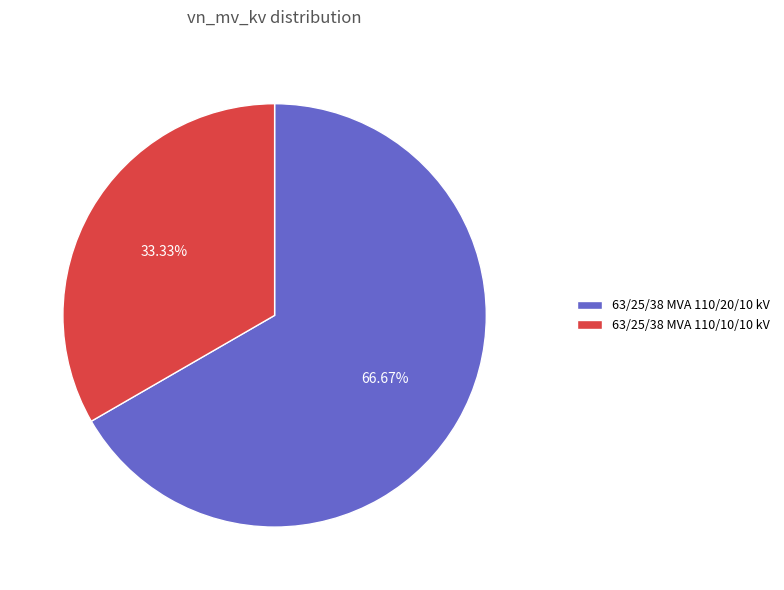

Approximately how many times larger is the value at 63/25/38 MVA 110/10/10 kV compared to 63/25/38 MVA 110/20/10 kV?

0.5